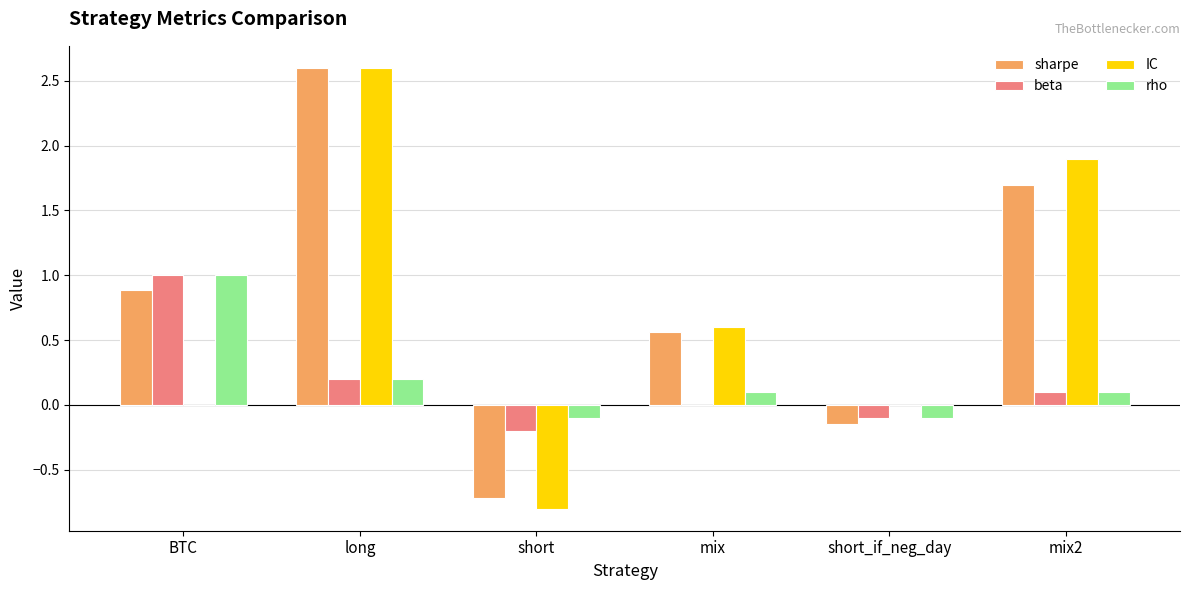

What is the total value across all series at mix?

1.3